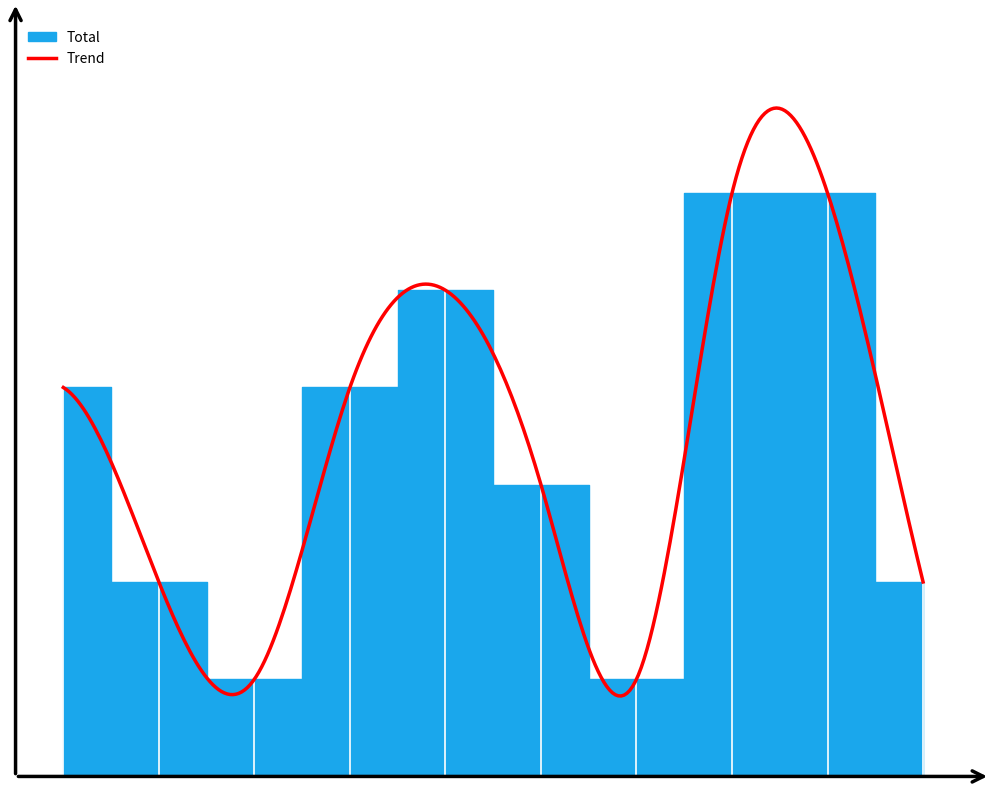

Where does the data first go above 4?

2019